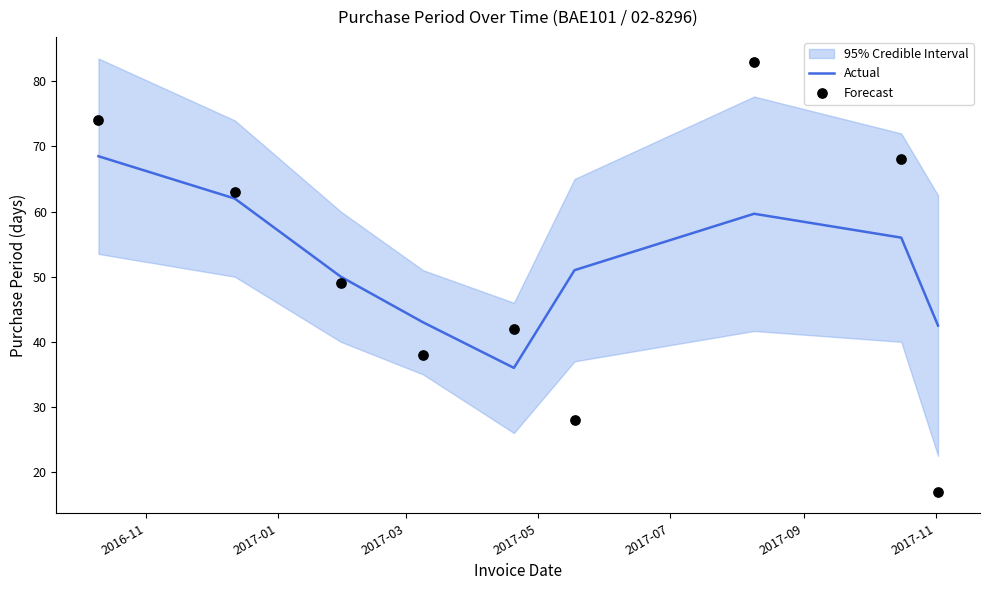

At how many categories does at least one series exceed 59?

4